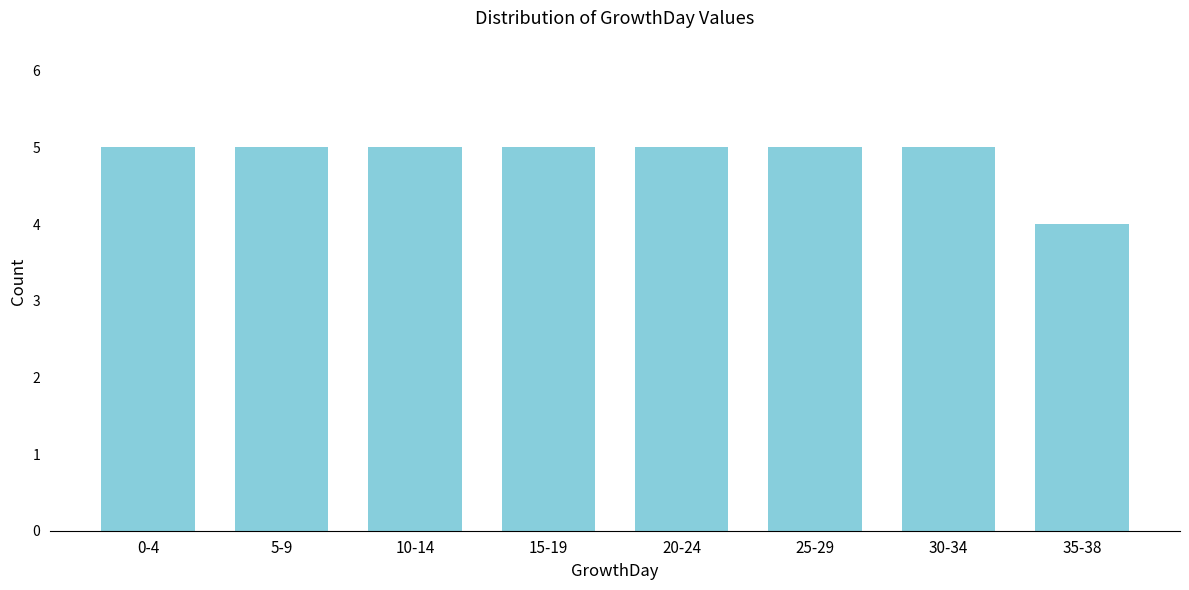

Reading left to right, transcribe all the data shown in this chart.

5	5	5	5	5	5	5	4